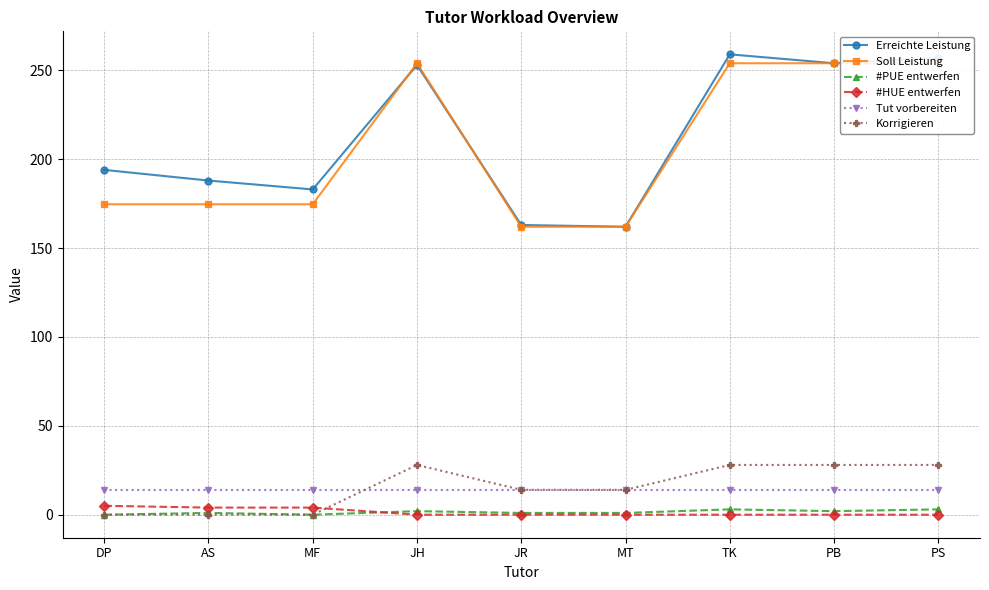

After their last crossing, which series has the higher values: #PUE entwerfen or #HUE entwerfen?

#PUE entwerfen